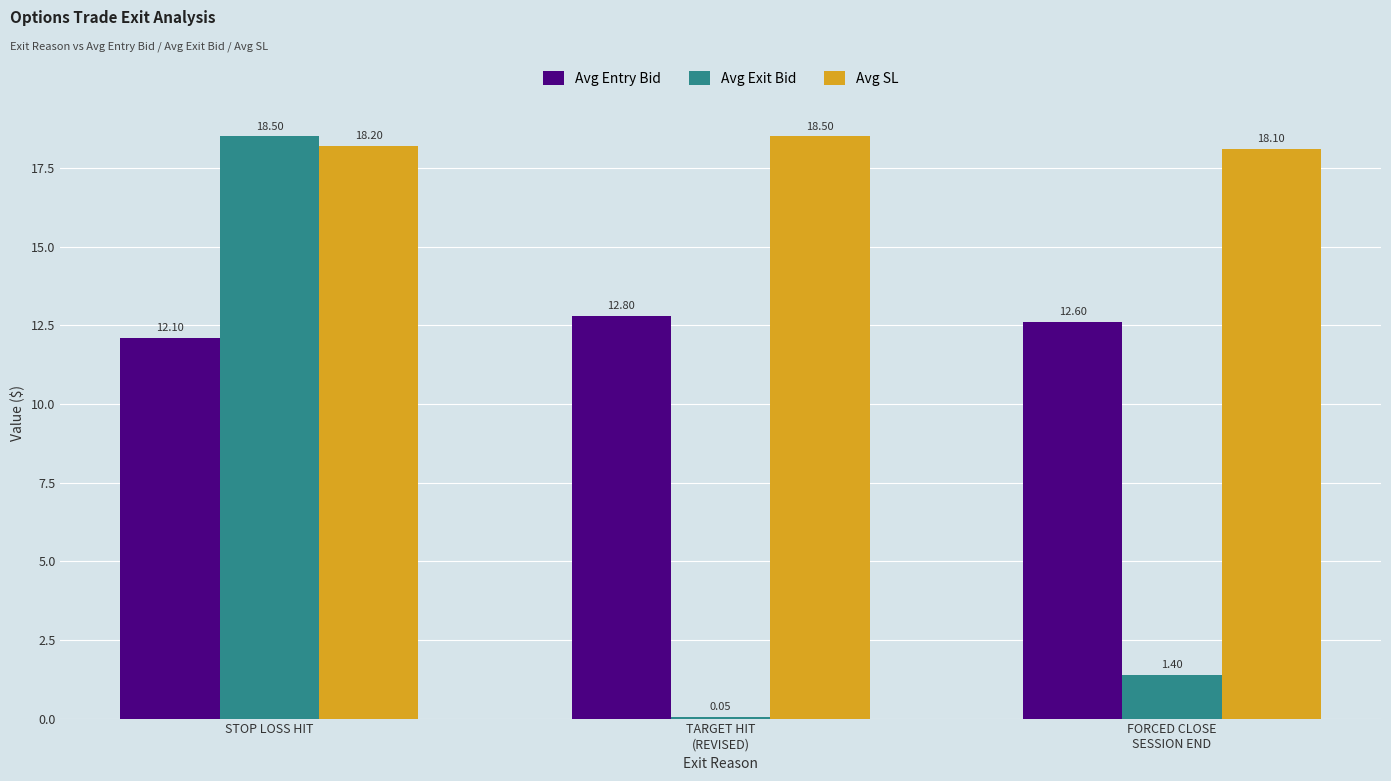

What is the sum of all Avg SL values?

54.8